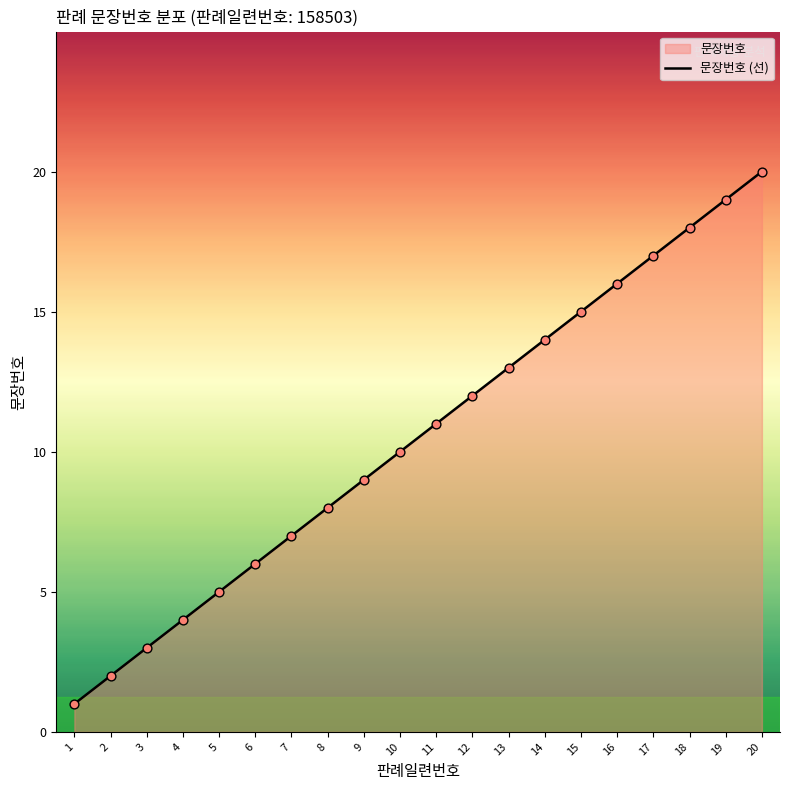

What is the change in value from 16 to 19?

+3